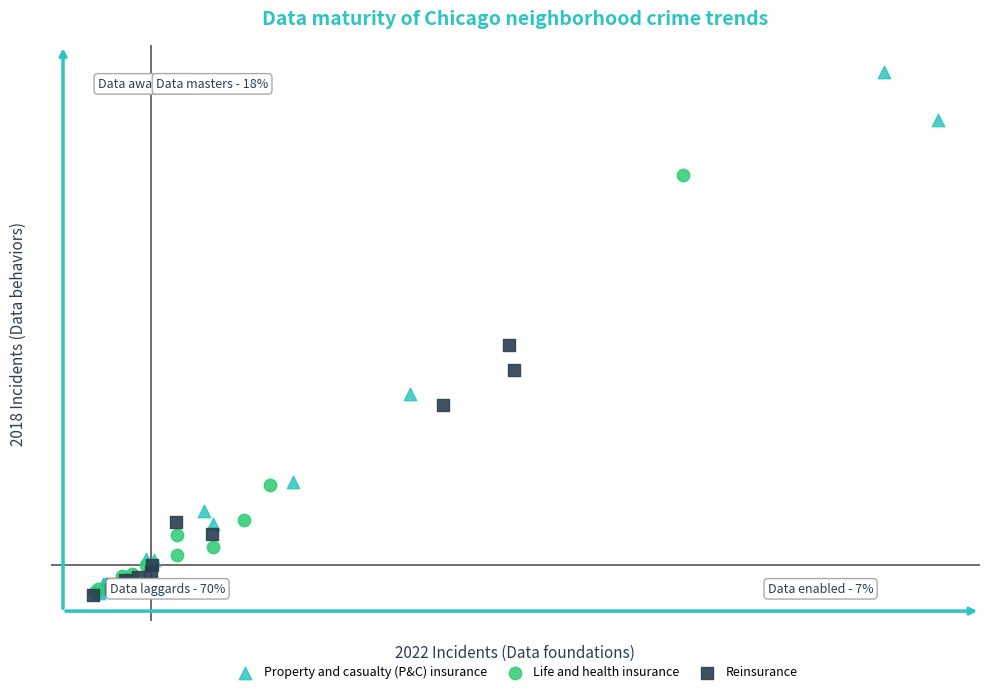

Which series contains the highest Y value?

Property and casualty (P&C) insurance